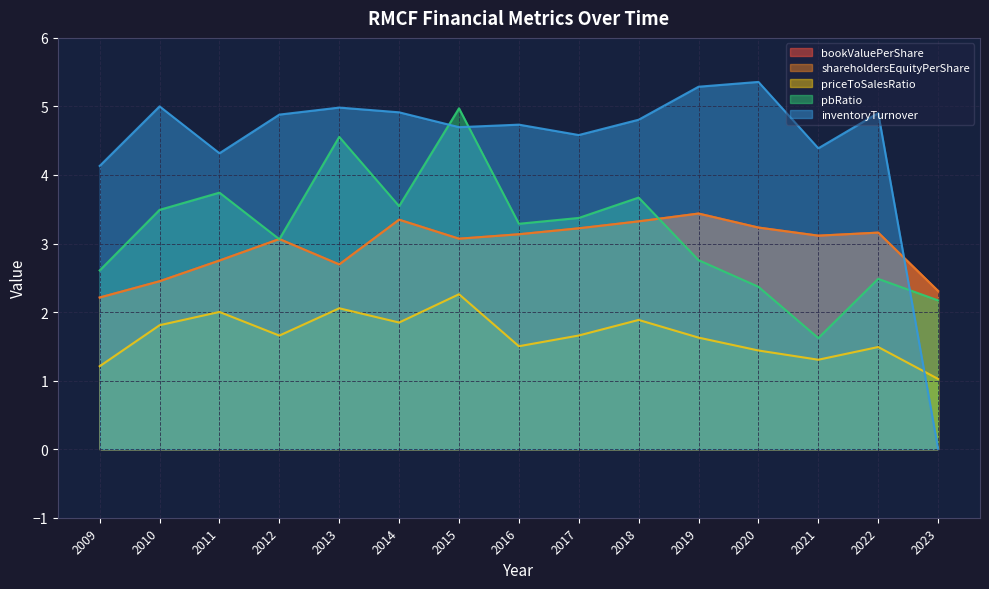

Read the shareholdersEquityPerShare value at 2022.

3.2